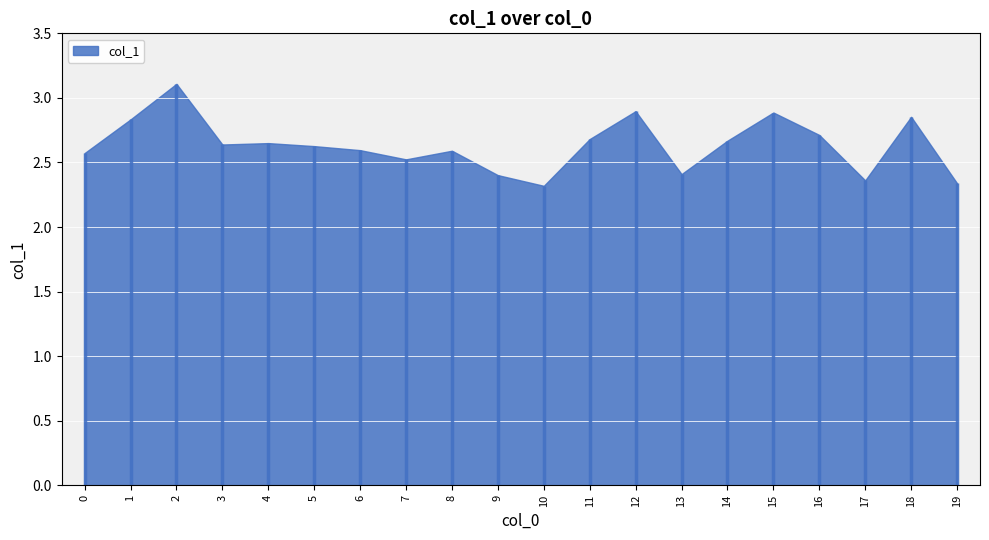

List the labels in order of value, largest first.

2, 12, 15, 18, 1, 16, 11, 14, 4, 3, 5, 6, 8, 0, 7, 13, 9, 17, 19, 10